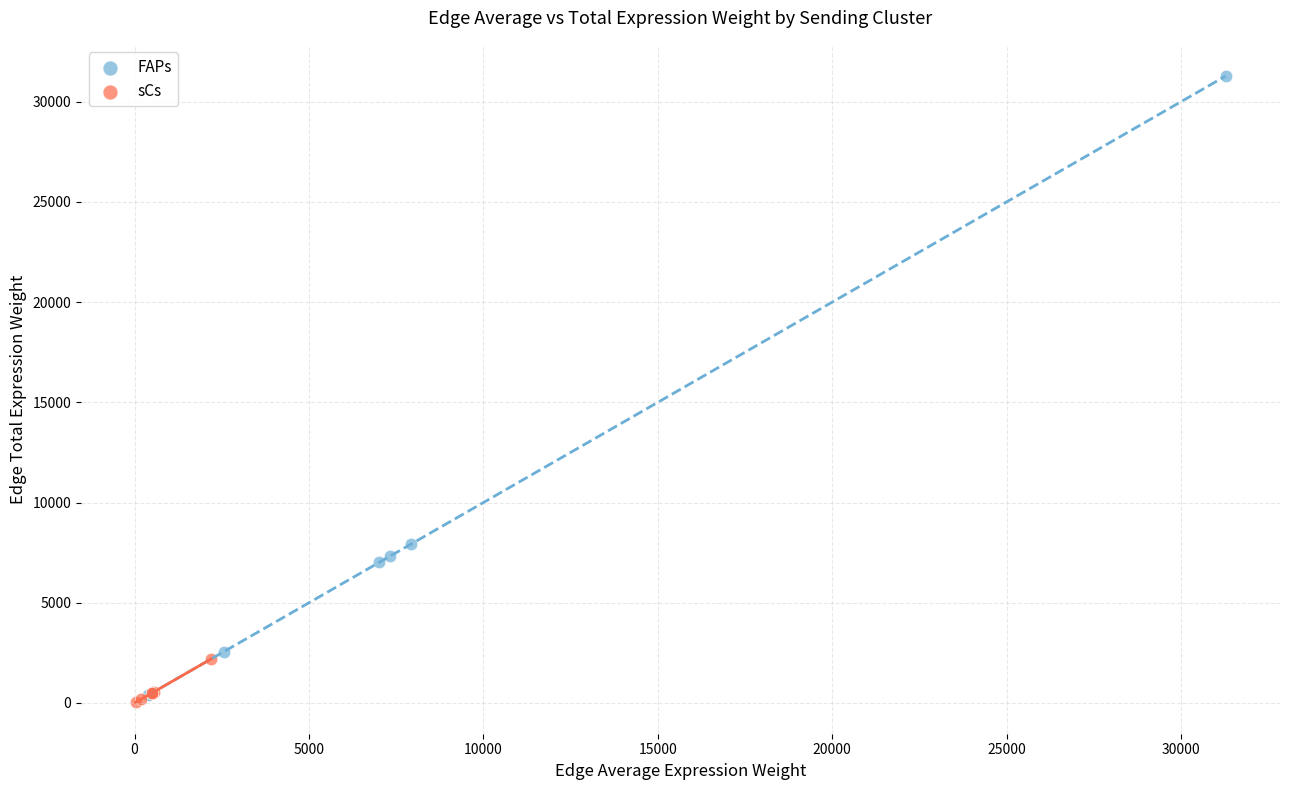

Which series has the largest Y range (max minus min)?

FAPs